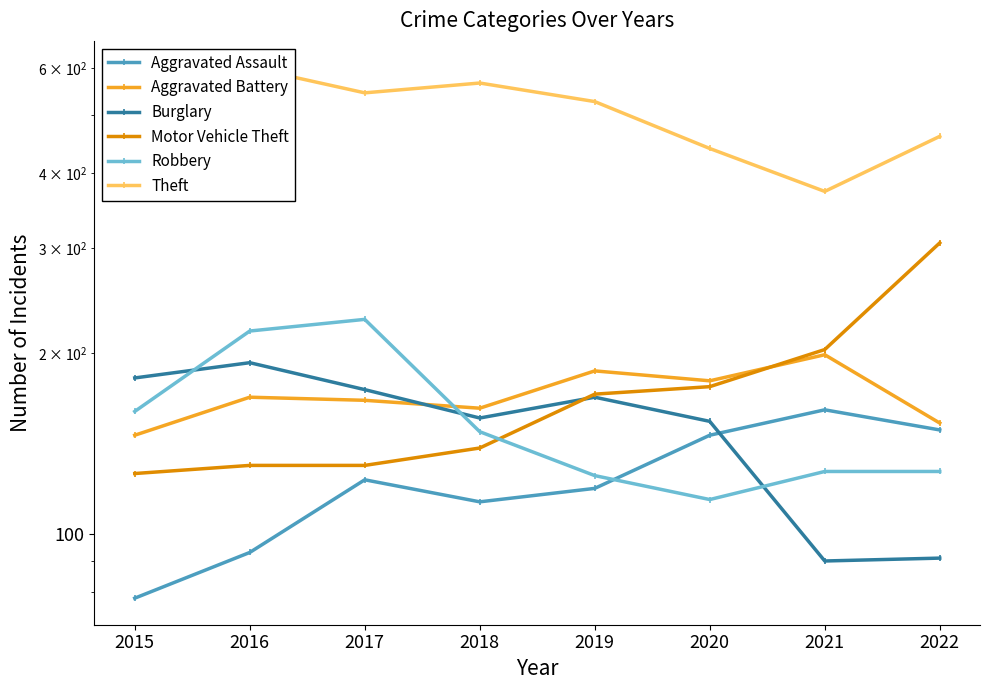

At how many categories does at least one series exceed 138?

8